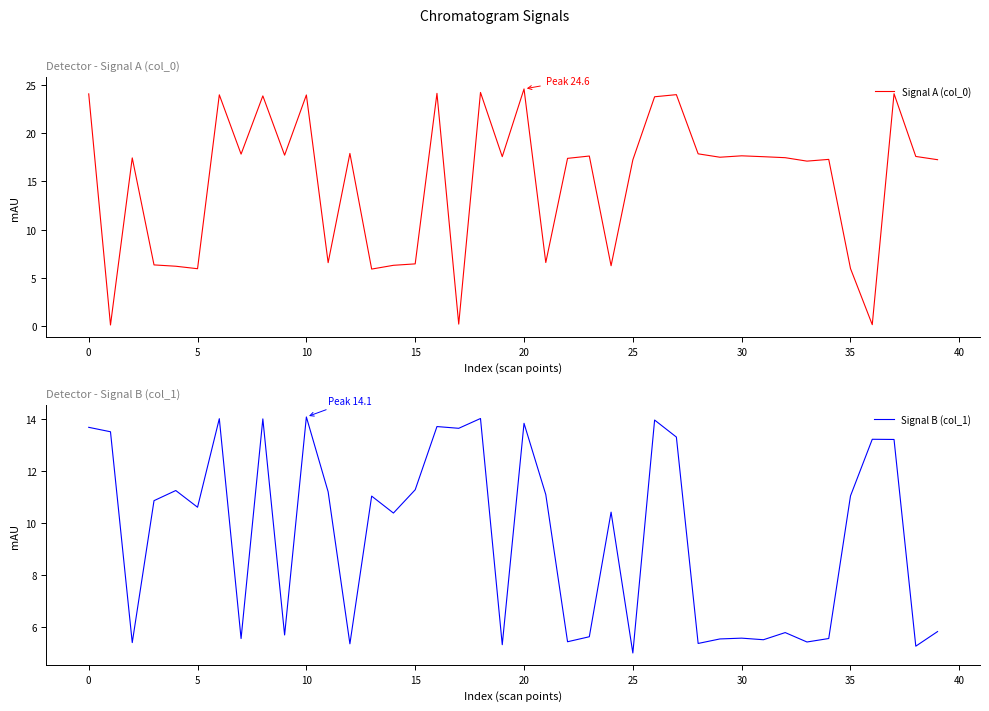

Which series has the largest range (max minus min)?

Signal A (col_0)